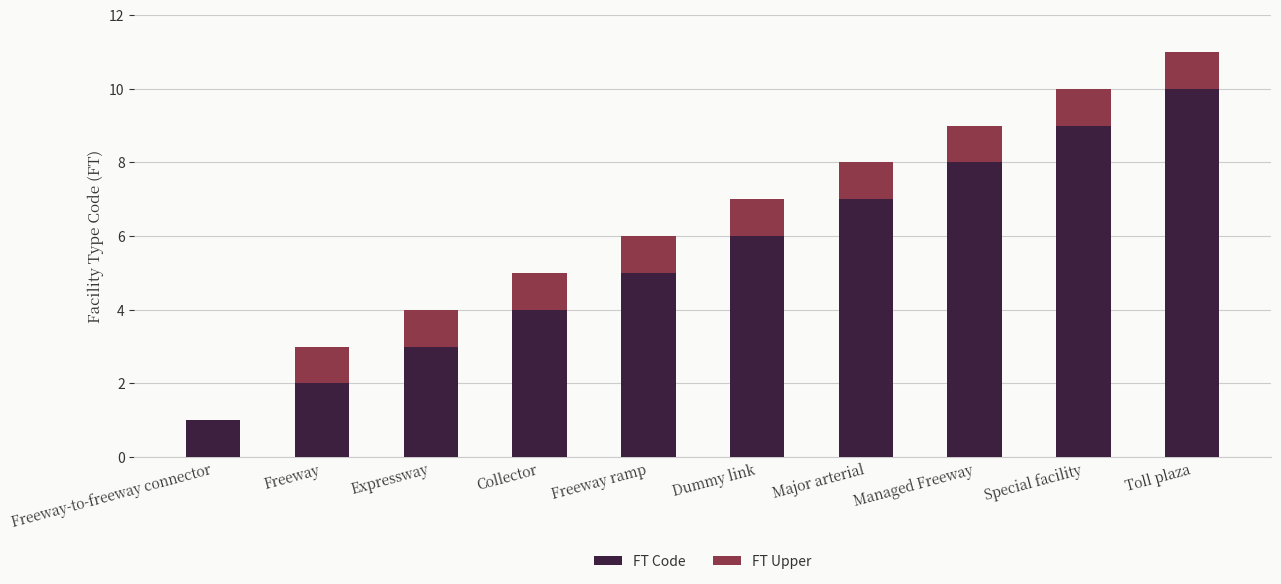

Are the bars horizontal?

No